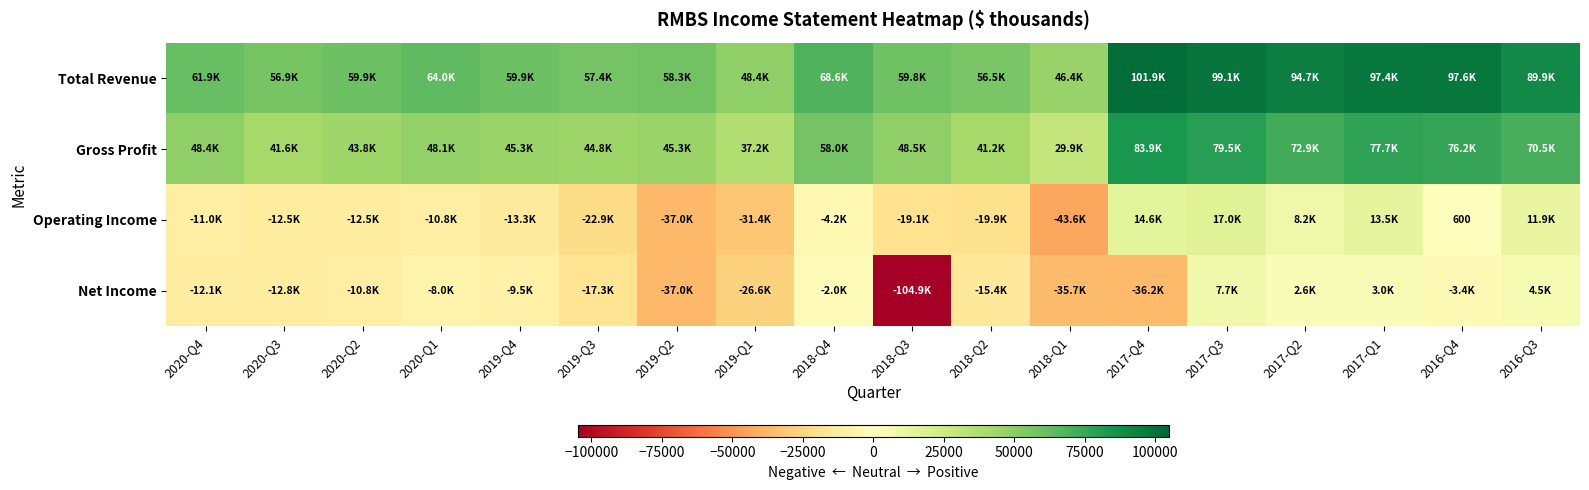

What is the total value across all series at 2017-Q1?

191600